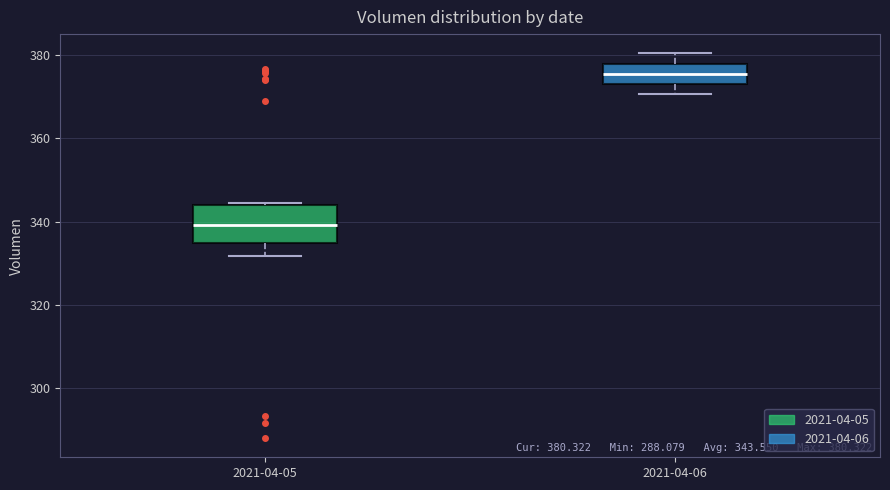

Comparing the boxes themselves (not the whiskers), which one is the tallest?

2021-04-05